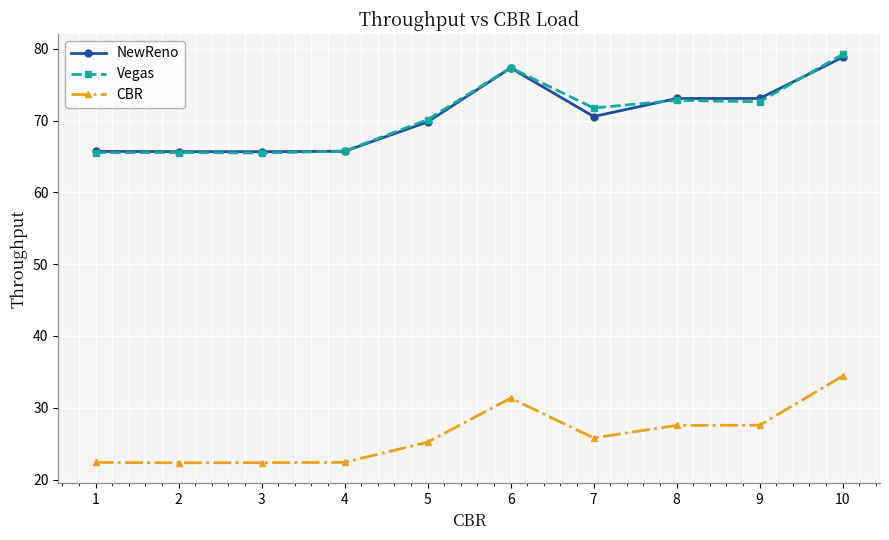

The value of NewReno at 4 is 65.7. True or false?

True